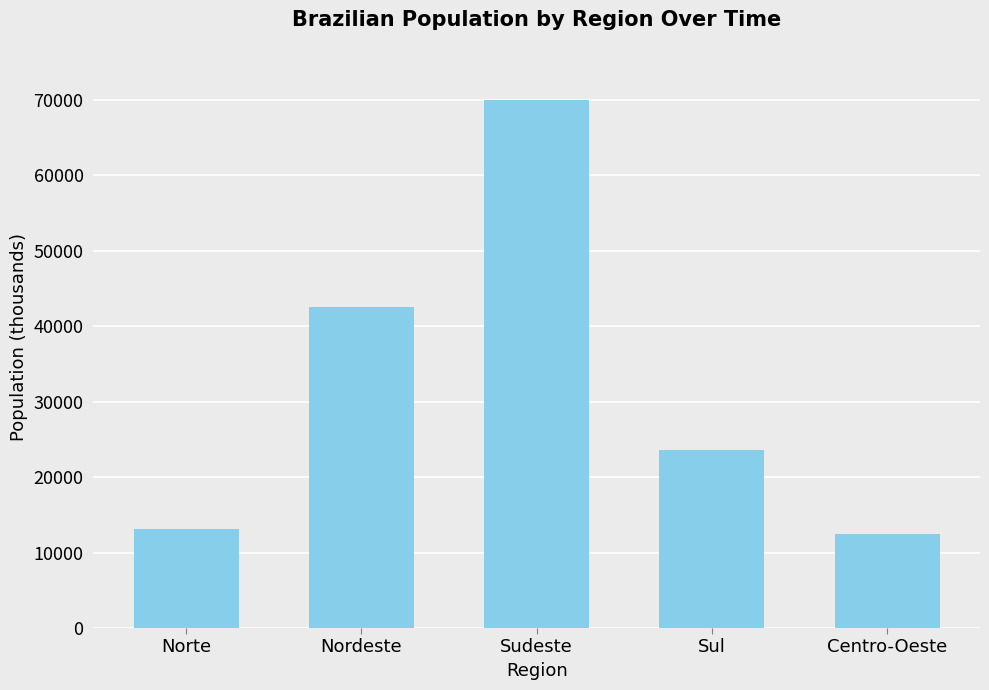

Does the chart contain any negative values?

No